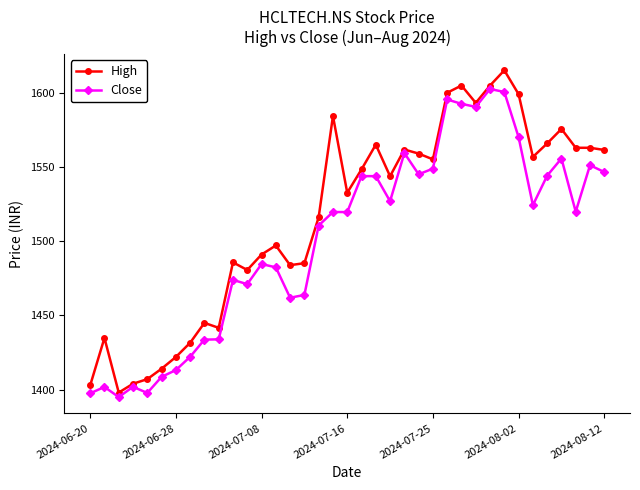

How many data points in High are less than 1543?

18